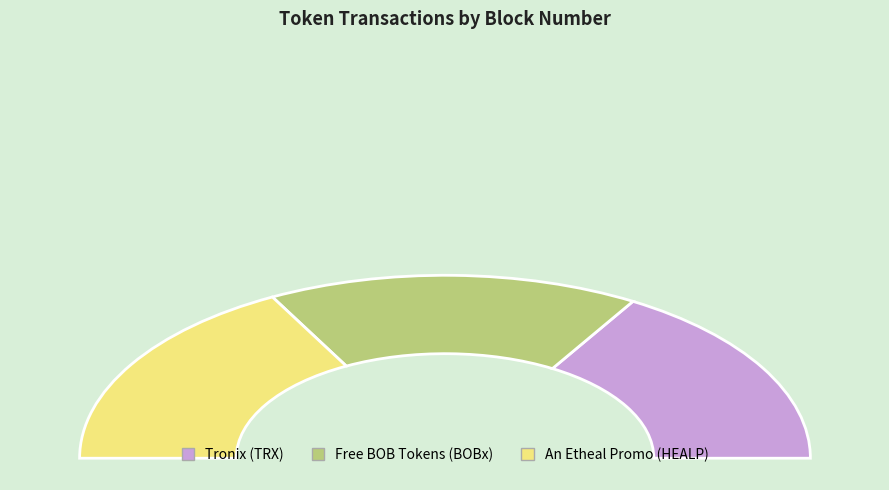

What portion of the pie excludes Free BOB Tokens (BOBx)?

67.1%